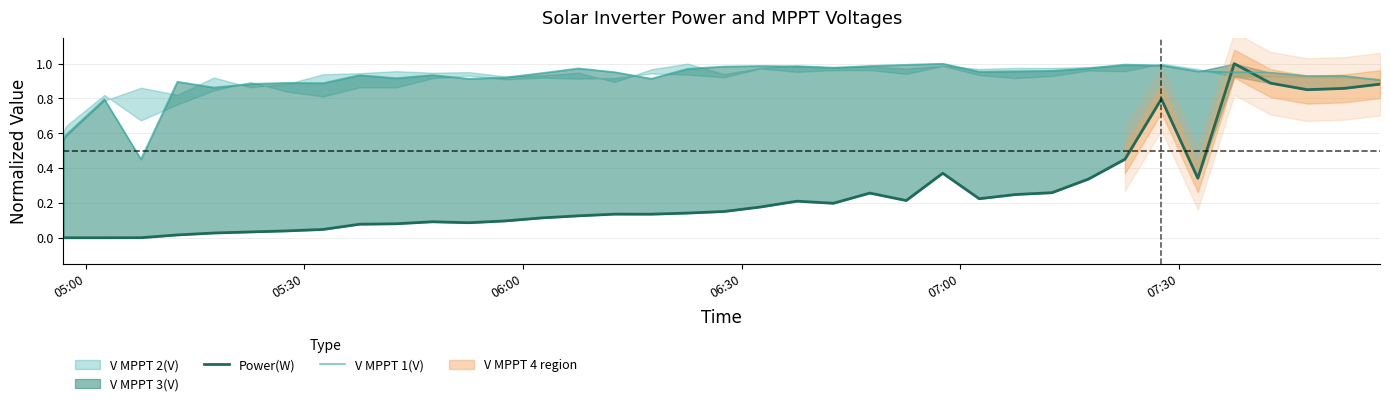

Is it true that V MPPT 1(V) equals 1.2 at 8?

False